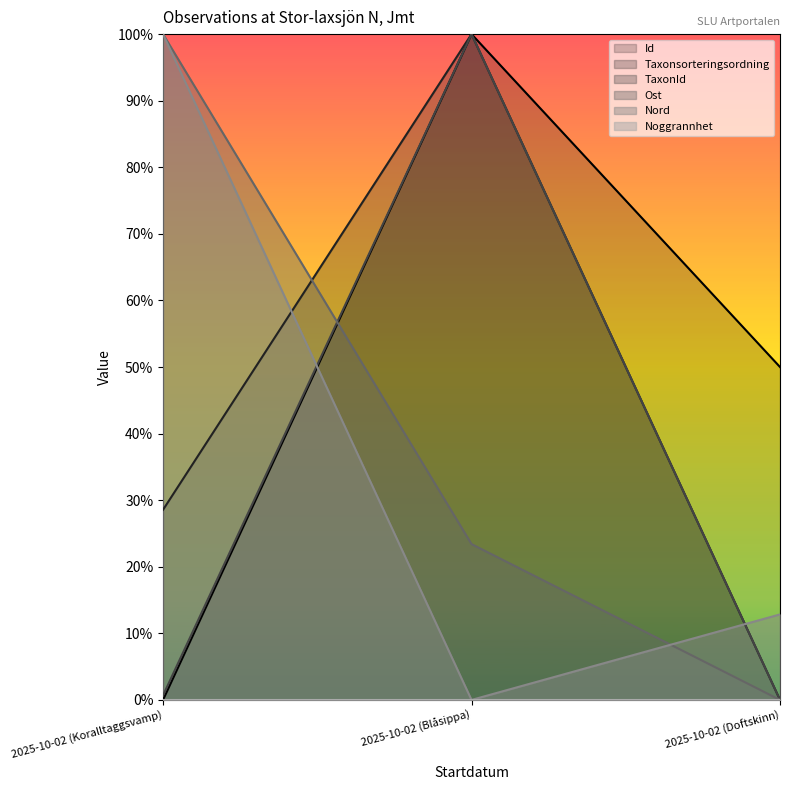

What is the label of the 3rd point from the right?

2025-10-02 (Koralltaggsvamp)